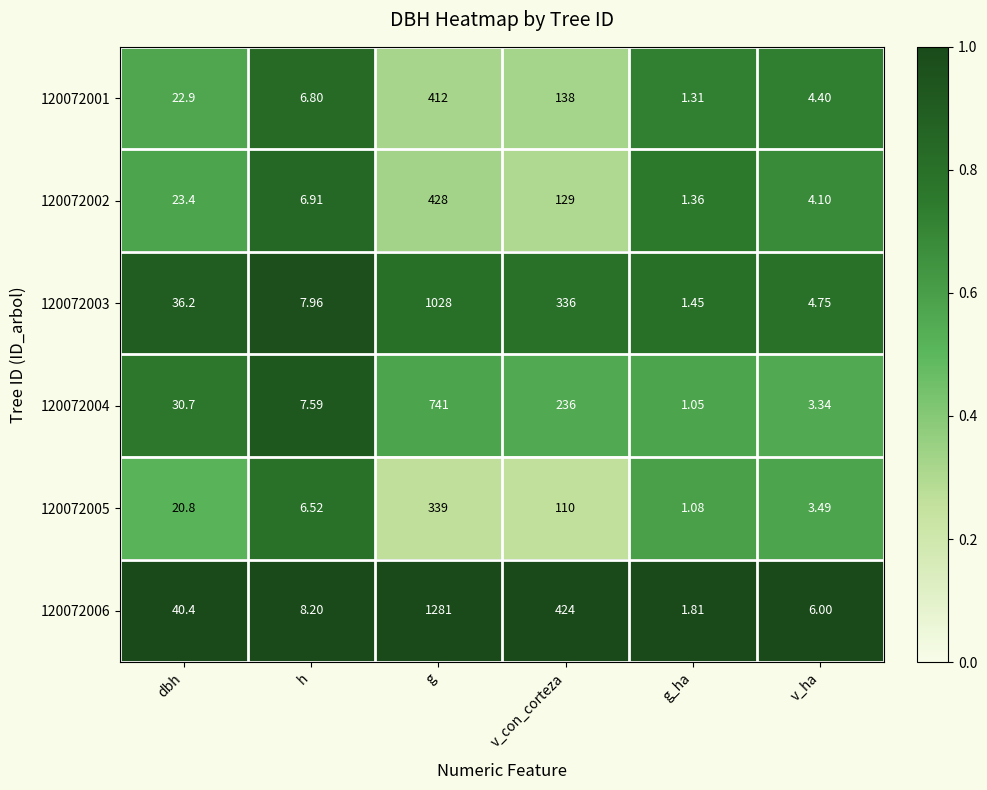

Where does the 120072006 series first go above 40?

dbh